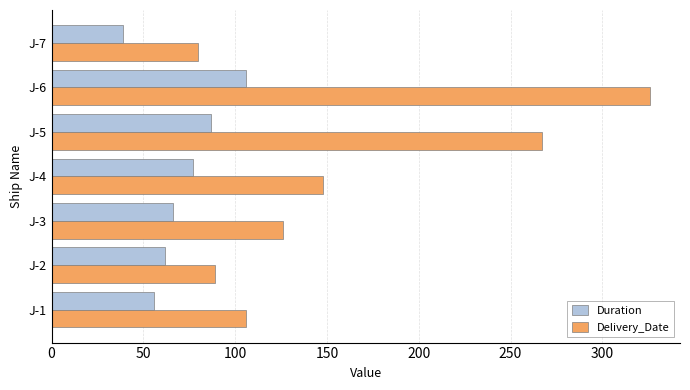

How many distinct data groups are displayed?

2